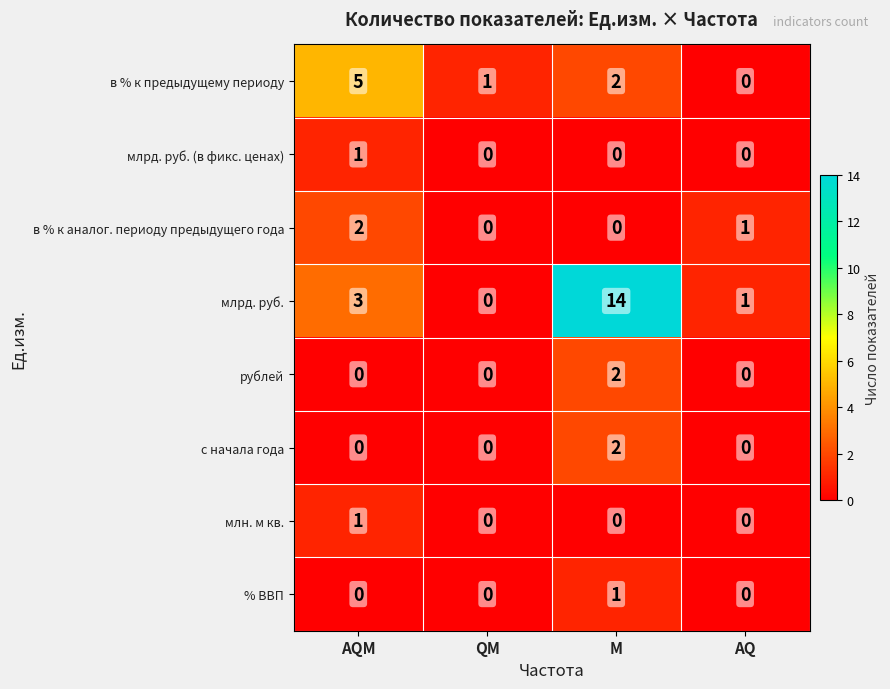

What is the total value across all series at M?

21